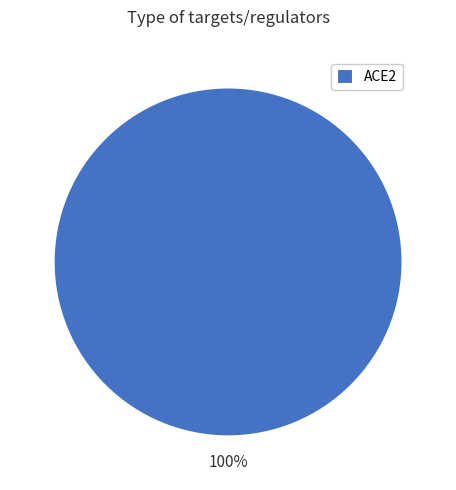

Is there a majority slice in this chart?

Yes